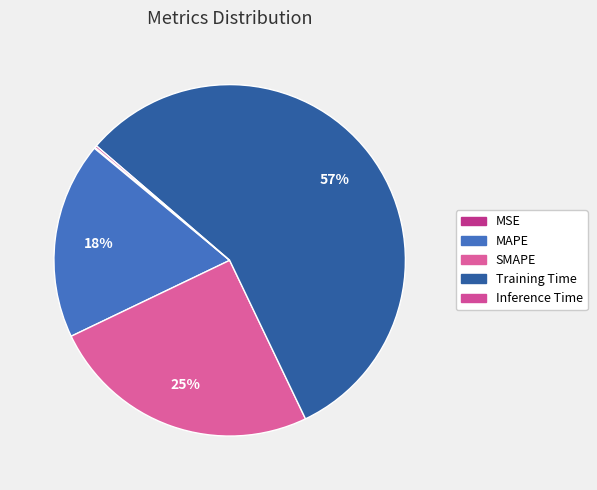

Combined, what portion of the pie is Inference Time and SMAPE?

25.2%